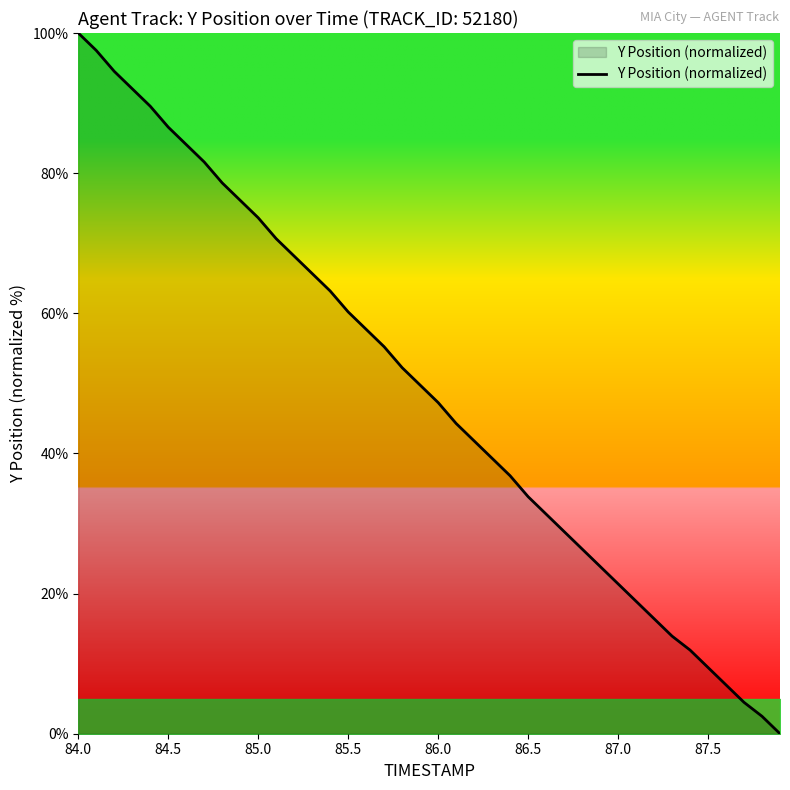

What is the difference between the maximum and minimum values?

100.0